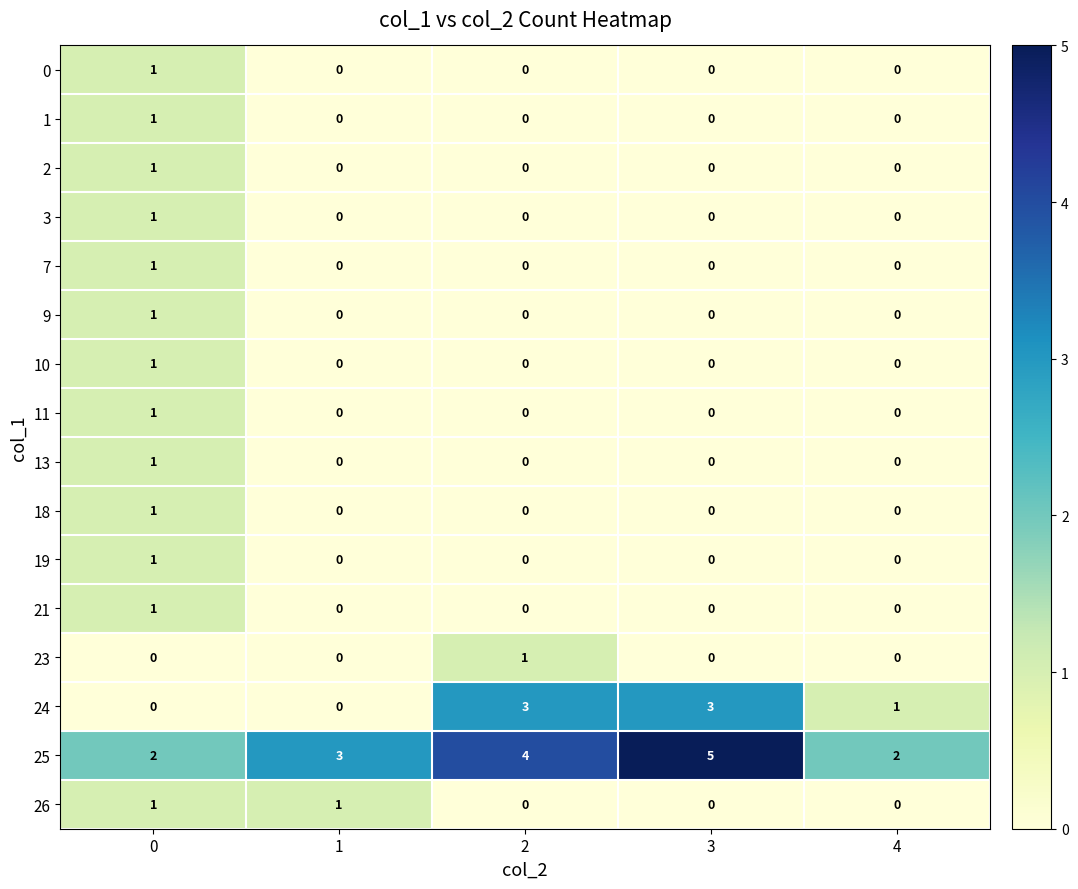

At how many categories does at least one series exceed 1?

5